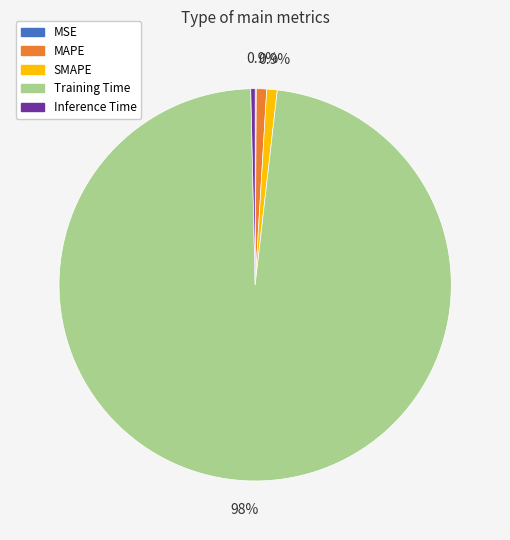

How much of the chart is everything except SMAPE?

99.1%